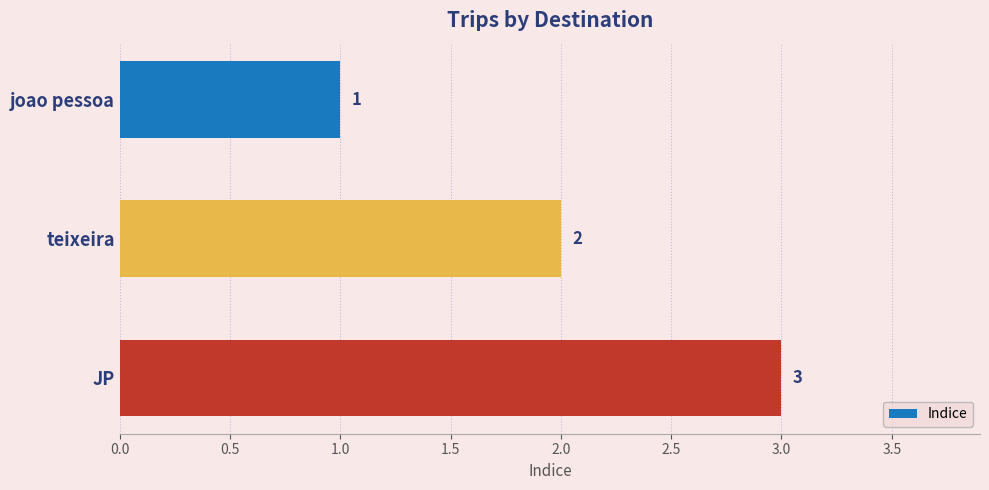

What is the difference between the maximum and minimum values?

2